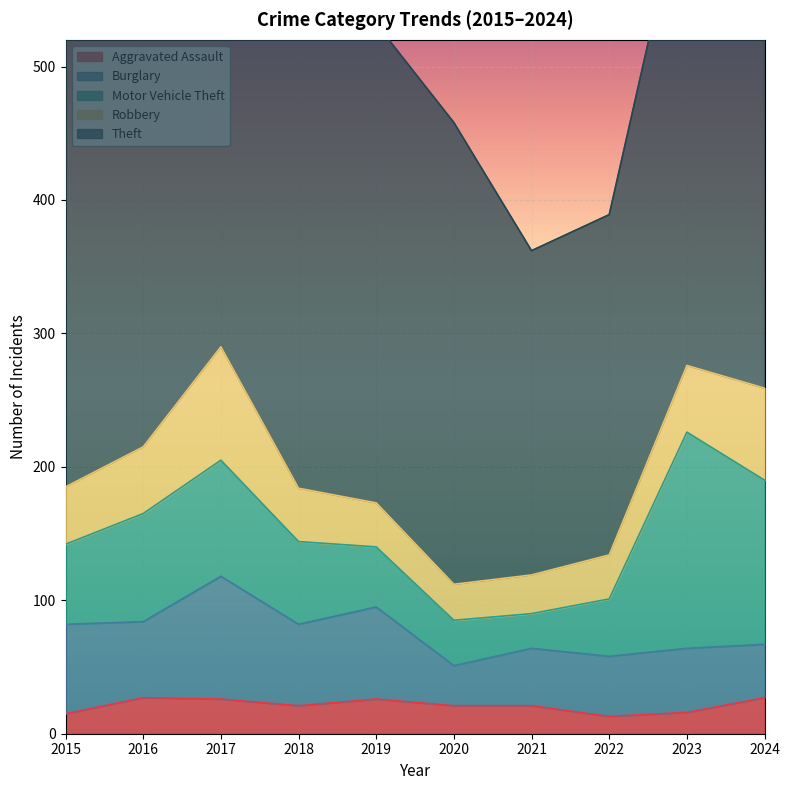

How many interior local valleys does the Motor Vehicle Theft series have?

1